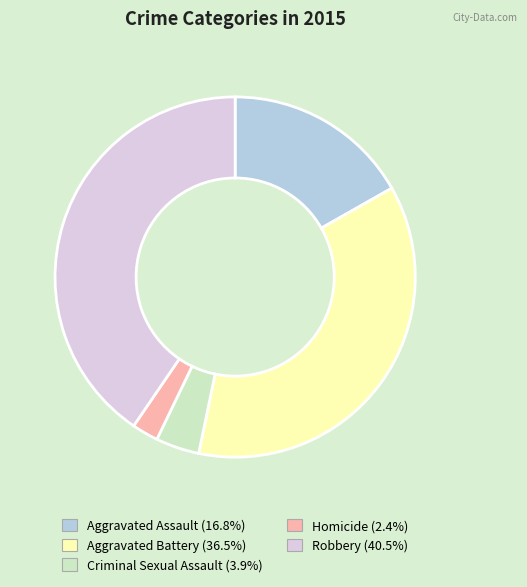

How many slices are in this pie chart?

5